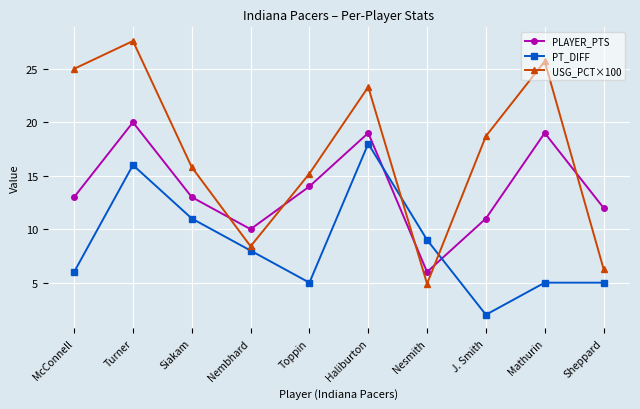

Reading right to left, list all the values displayed in this chart.

PLAYER_PTS: Sheppard=12.0	Mathurin=19.0	J. Smith=11.0	Nesmith=6.0	Haliburton=19.0	Toppin=14.0	Nembhard=10.0	Siakam=13.0	Turner=20.0	McConnell=13.0
PT_DIFF: Sheppard=5.0	Mathurin=5.0	J. Smith=2.0	Nesmith=9.0	Haliburton=18.0	Toppin=5.0	Nembhard=8.0	Siakam=11.0	Turner=16.0	McConnell=6.0
USG_PCT×100: Sheppard=6.3	Mathurin=25.7	J. Smith=18.7	Nesmith=4.9	Haliburton=23.3	Toppin=15.2	Nembhard=8.4	Siakam=15.8	Turner=27.6	McConnell=25.0